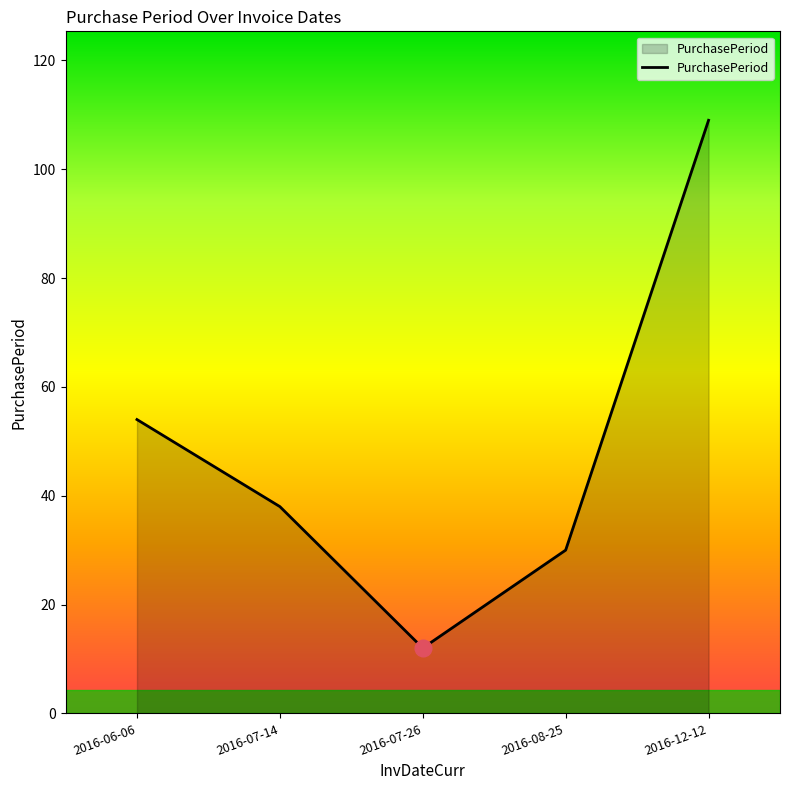

How many categories are shown in the chart?

5